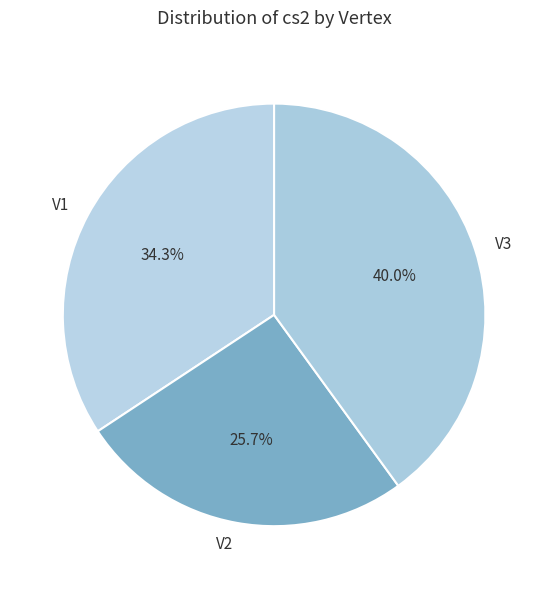

Which has a higher value, V1 or V2?

V1